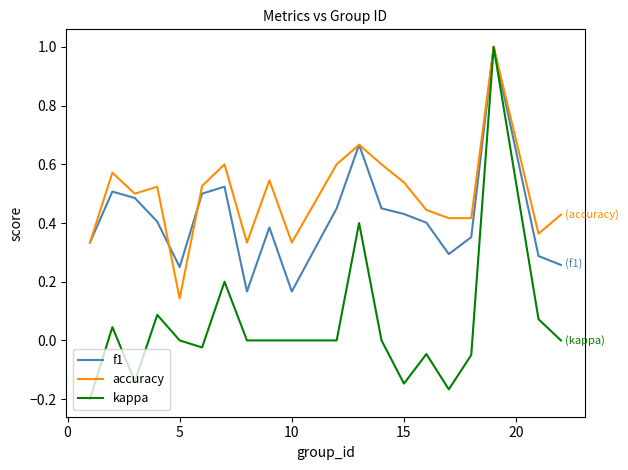

What is the maximum value for kappa?

1.0